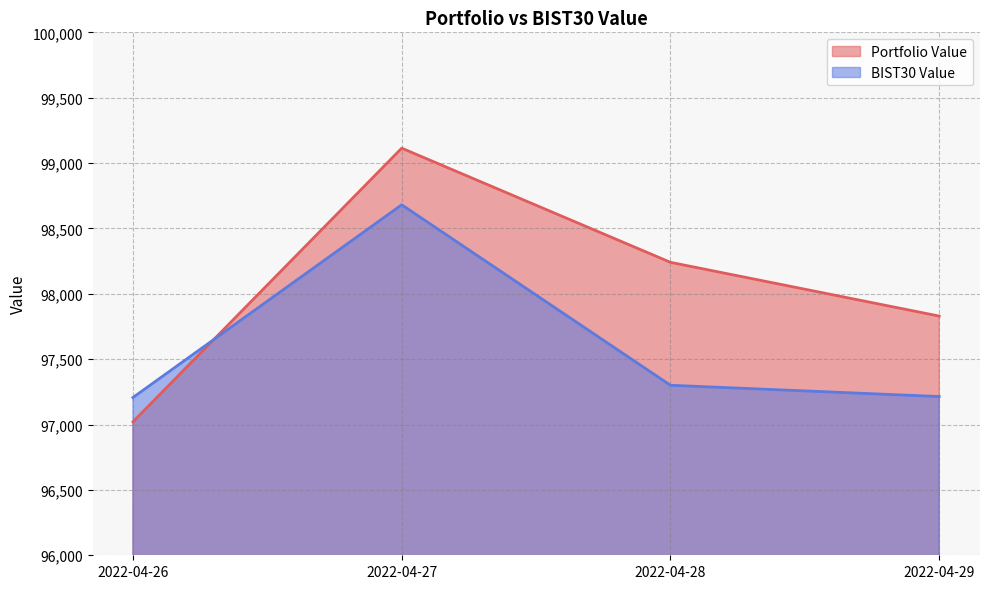

At which category is the sum across all series the highest?

2022-04-27